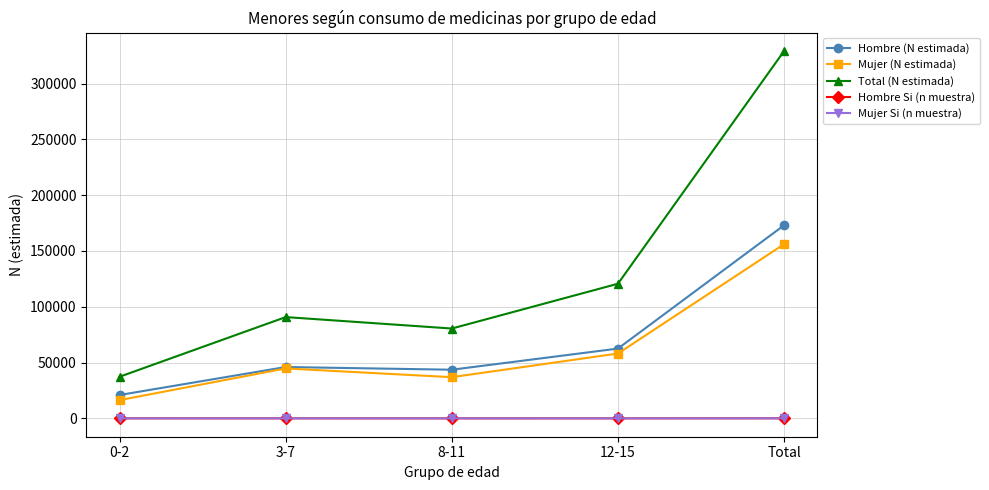

What is the greatest value displayed?

329146